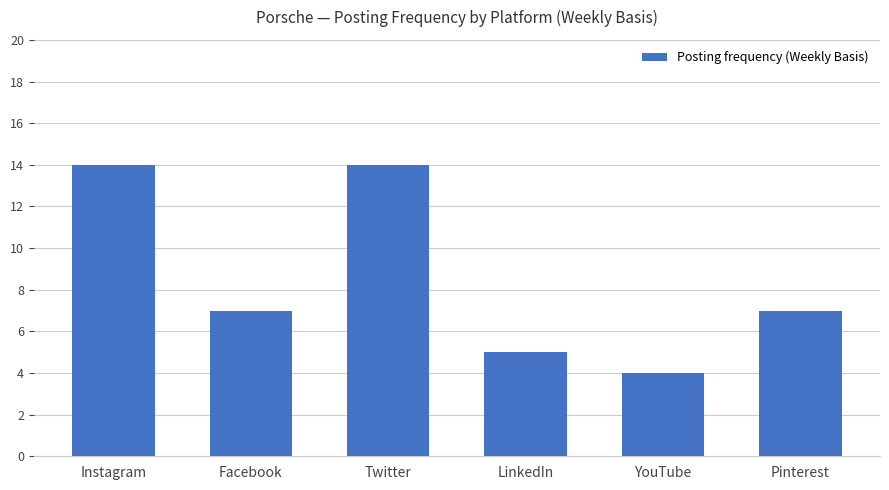

What is the difference between the values at Facebook and LinkedIn?

2